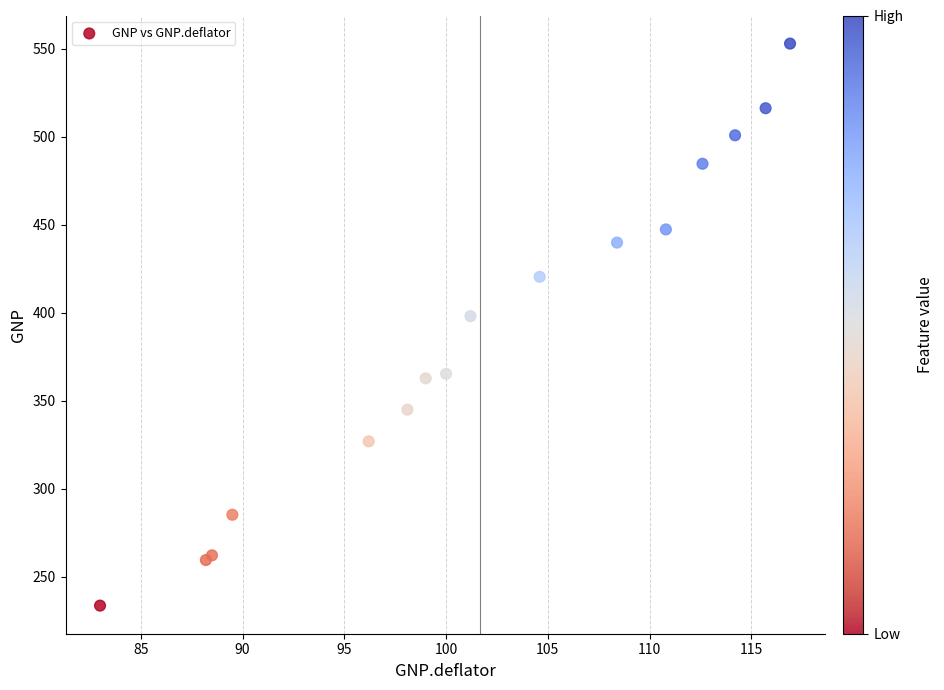

What Y value in the scatter plot is closest to 393?

398.1